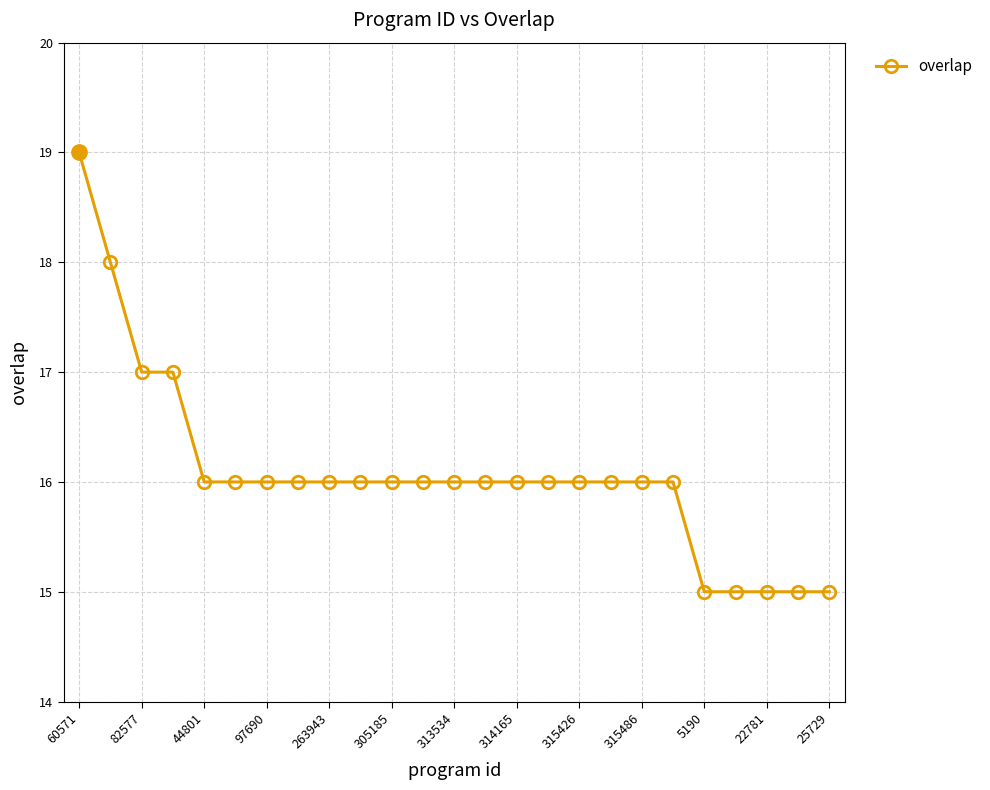

What is the smallest value displayed?

15